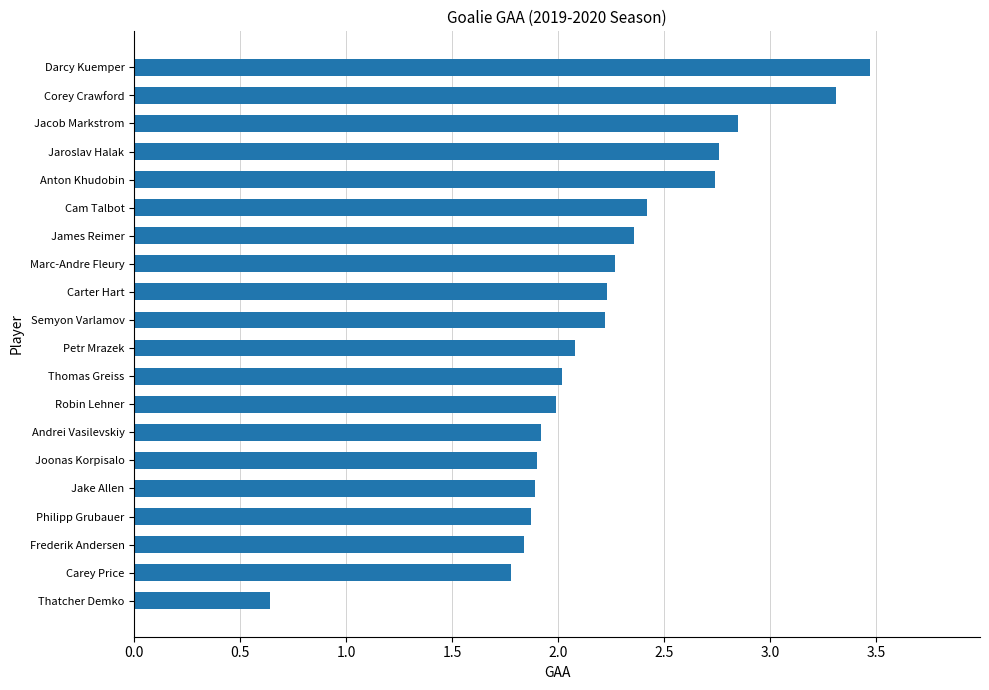

The value at Thatcher Demko is 1.1. True or false?

False